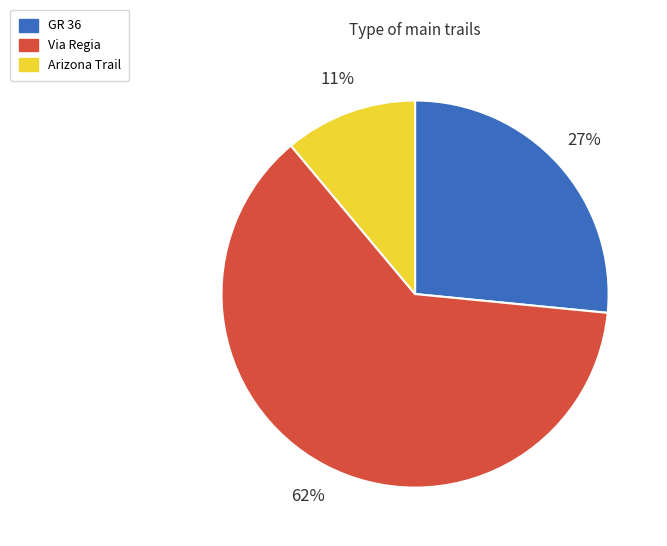

Is it true that Via Regia is 62% of the pie?

True